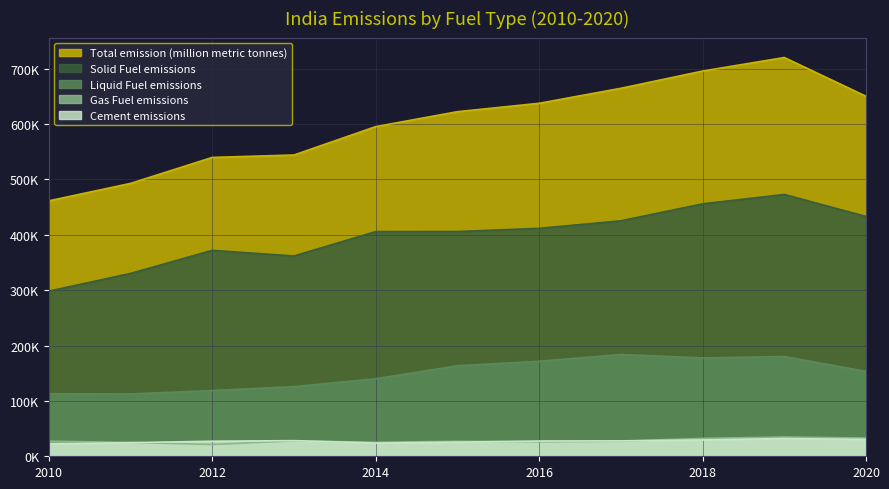

Reading left to right, what are all the values shown in this chart?

Total emission (million metric tonnes): 2010=461224	2011=492733	2012=539666	2013=544001	2014=595269	2015=622224	2016=637380	2017=664474	2018=695572	2019=720048	2020=650069
Solid Fuel emissions: 2010=298209	2011=330199	2012=371843	2013=361645	2014=405729	2015=405823	2016=411576	2017=425185	2018=455804	2019=472764	2020=433040
Liquid Fuel emissions: 2010=112969	2011=112492	2012=118723	2013=125763	2014=139949	2015=163436	2016=171604	2017=183848	2018=177494	2019=180134	2020=153249
Gas Fuel emissions: 2010=27357	2011=24937	2012=21312	2013=27784	2014=25278	2015=26996	2016=26133	2017=27161	2018=32279	2019=34657	2020=32848
Cement emissions: 2010=22180	2011=24538	2012=27221	2013=28230	2014=23856	2015=25512	2016=27554	2017=27849	2018=29537	2019=32061	2020=30514